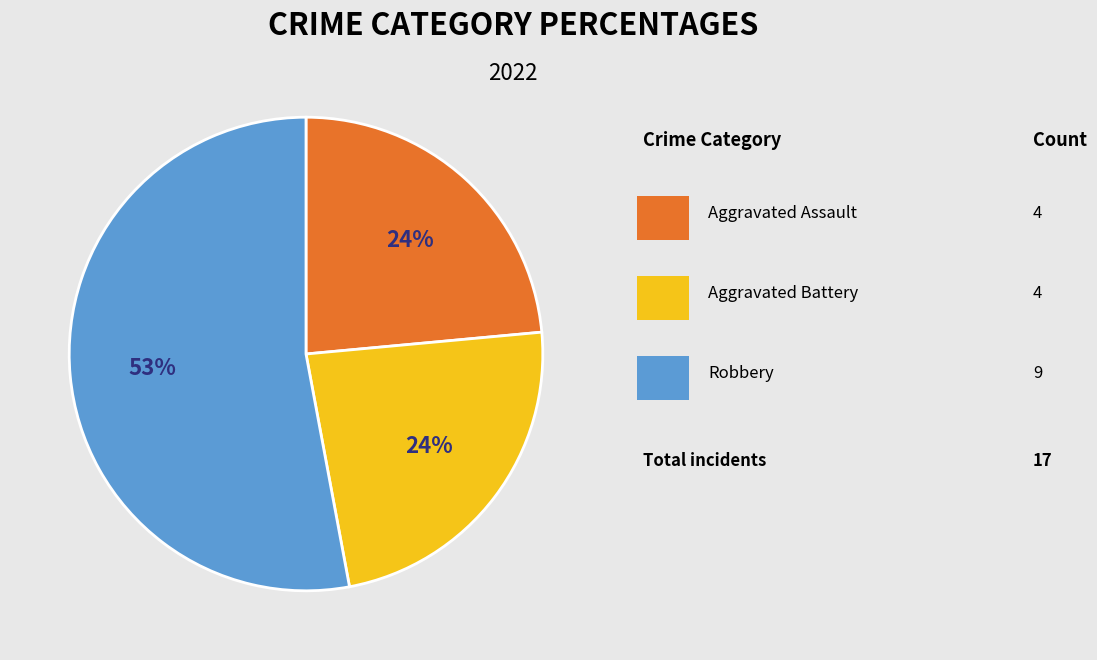

Is there any slice that represents more than half of the pie?

Yes